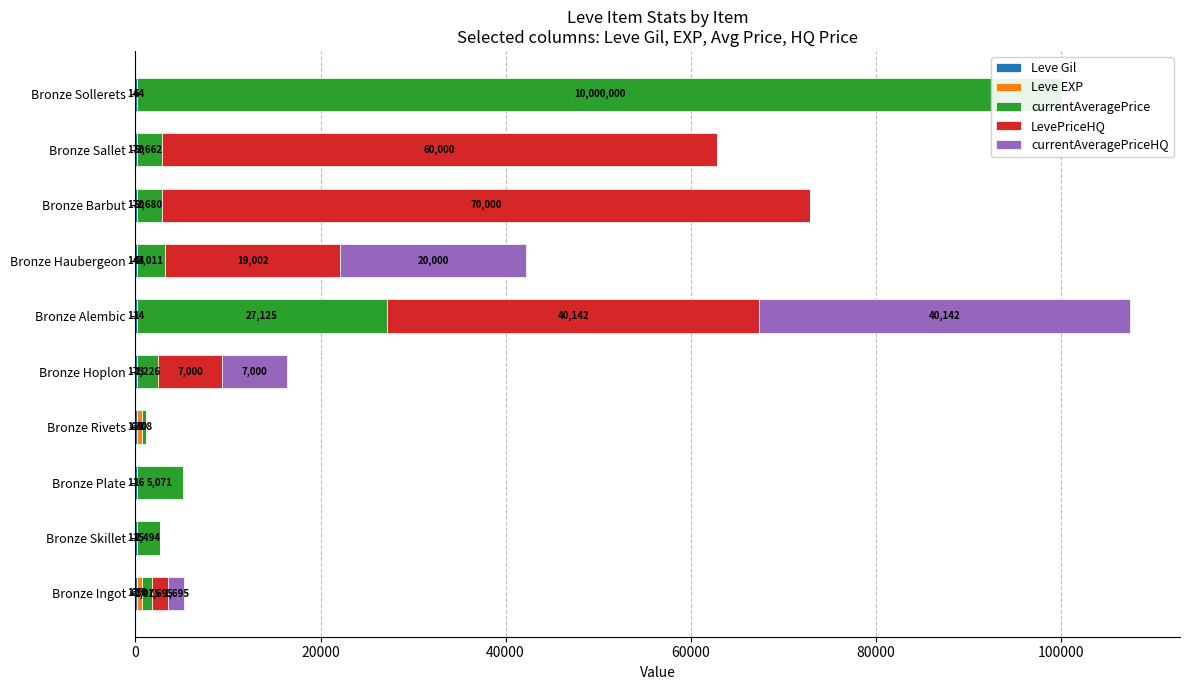

Which has a higher value, Bronze Alembic or Bronze Plate?

Bronze Plate